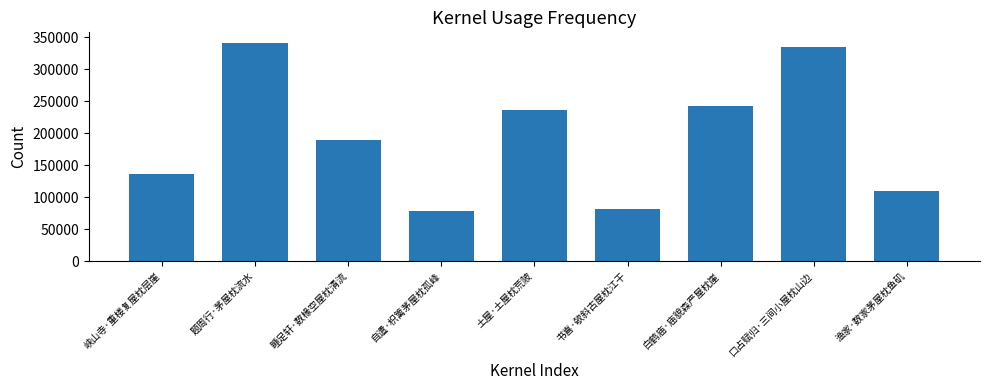

Reading right to left, transcribe all the data shown in this chart.

110079	334798	242464	81548	235788	78556	189719	341007	136760